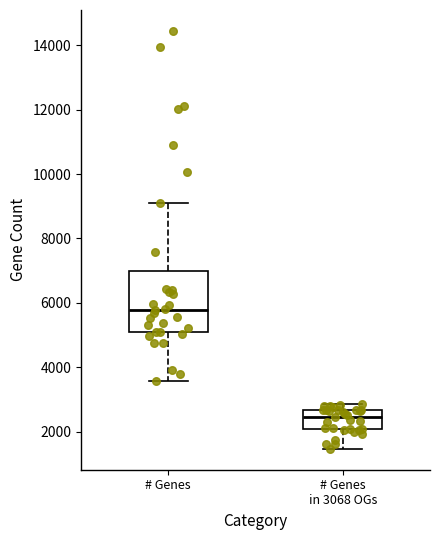

Reading left to right, read every box against the y-axis: the position of its median line, the range the box covers, and the ends of its whiskers. The values are not printed on the chart, so give them approximately, as read against the axis.

# Genes: median 5800, box 5000 to 7000, whiskers 3600 to 9000
# Genes in 3068 OGs: median 2400, box 2000 to 2600, whiskers 1400 to 2800